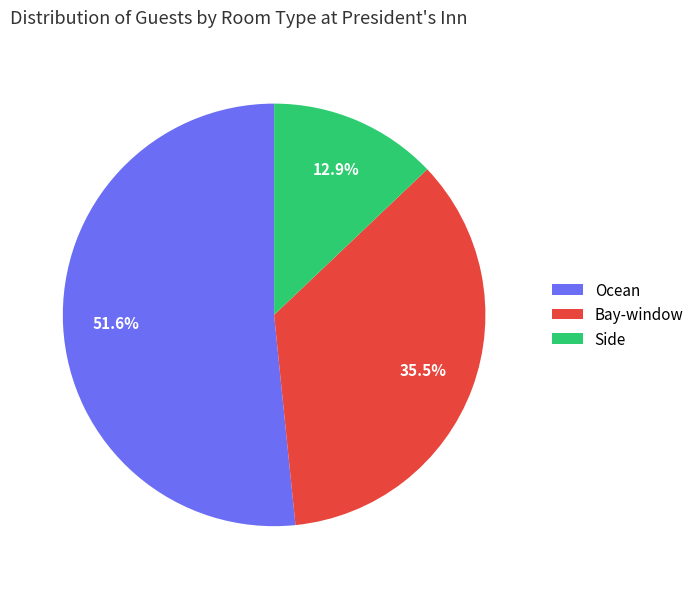

What percentage is the Side slice, to the nearest percent?

13%